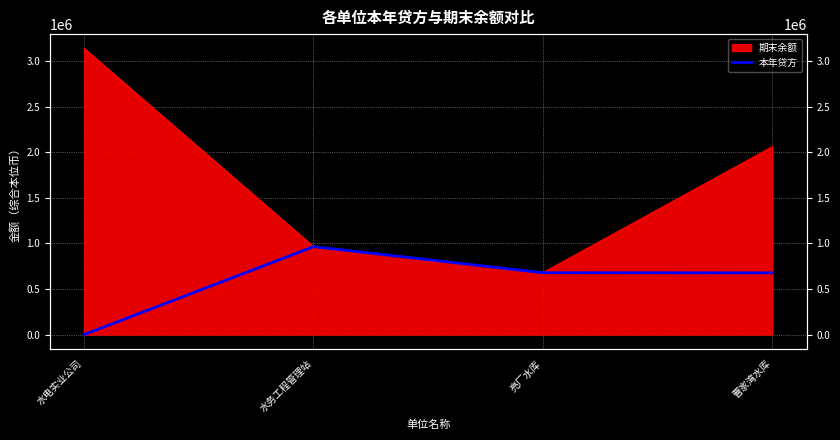

What is the label of the 1st point from the left?

水电实业公司